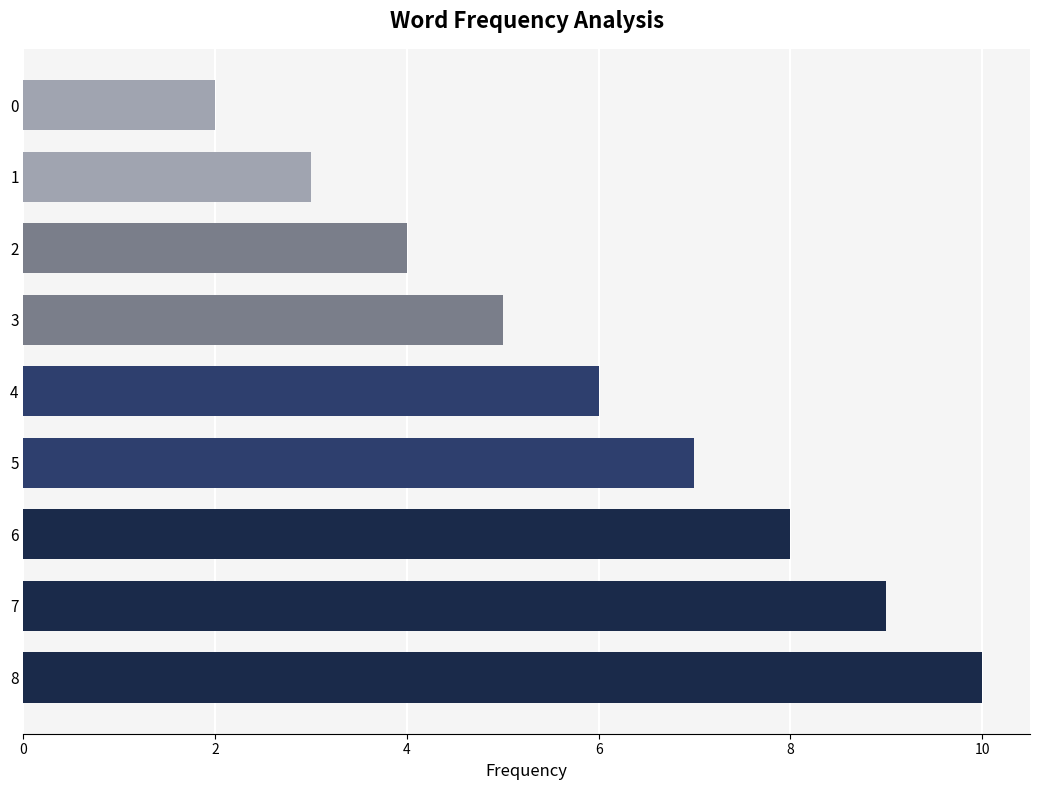

How many bars are there in total?

9